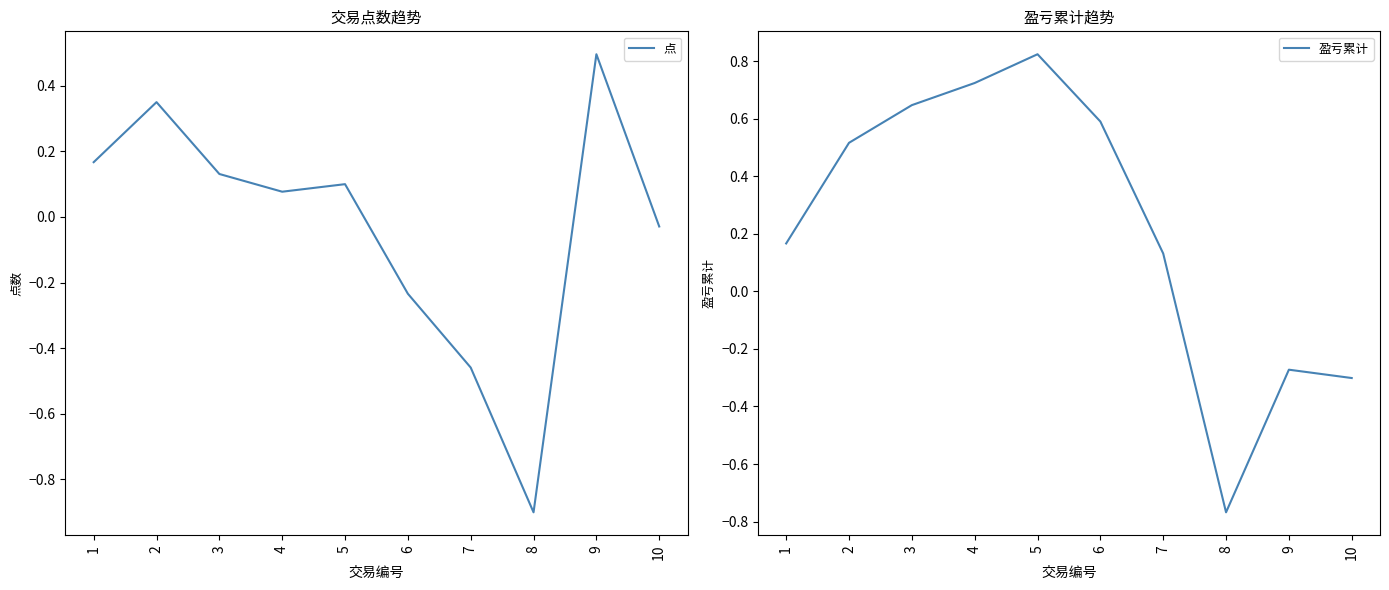

Is this an area chart (filled region under the line)?

No